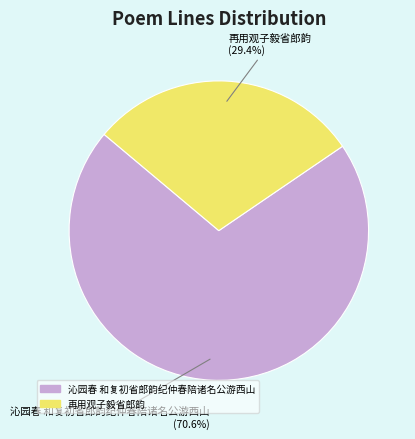

What is the largest slice in the pie chart?

沁园春 和复初省郎韵纪仲春陪诸名公游西山